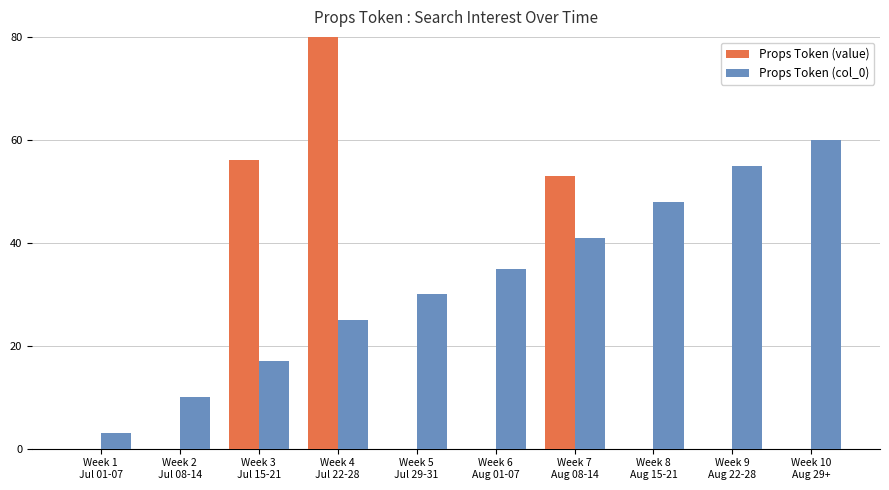

Does the chart contain stacked bars?

No